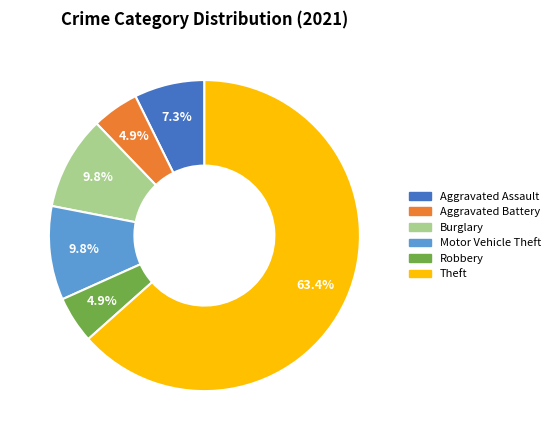

How many slices are in this pie chart?

6